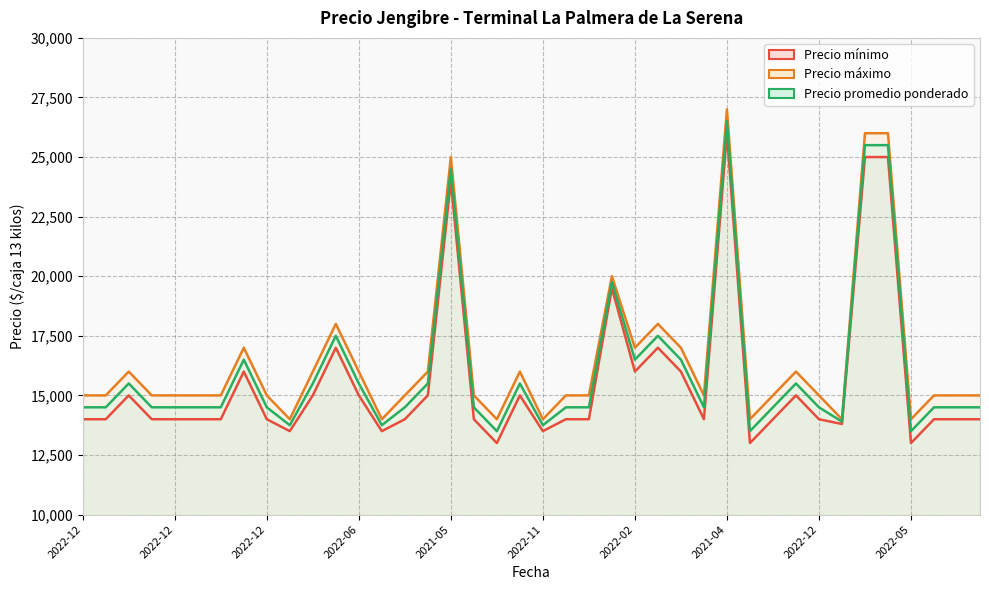

What is the minimum value for Precio máximo?

14000